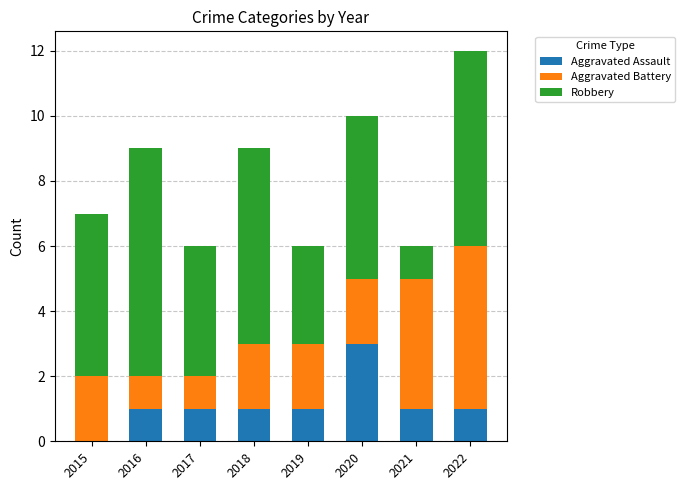

What is the total value across all series at 2020?

10